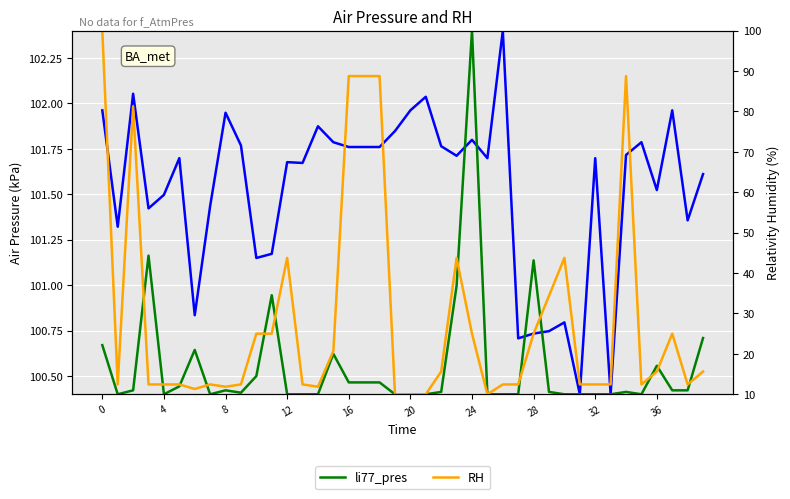

How many series are shown in this chart?

3